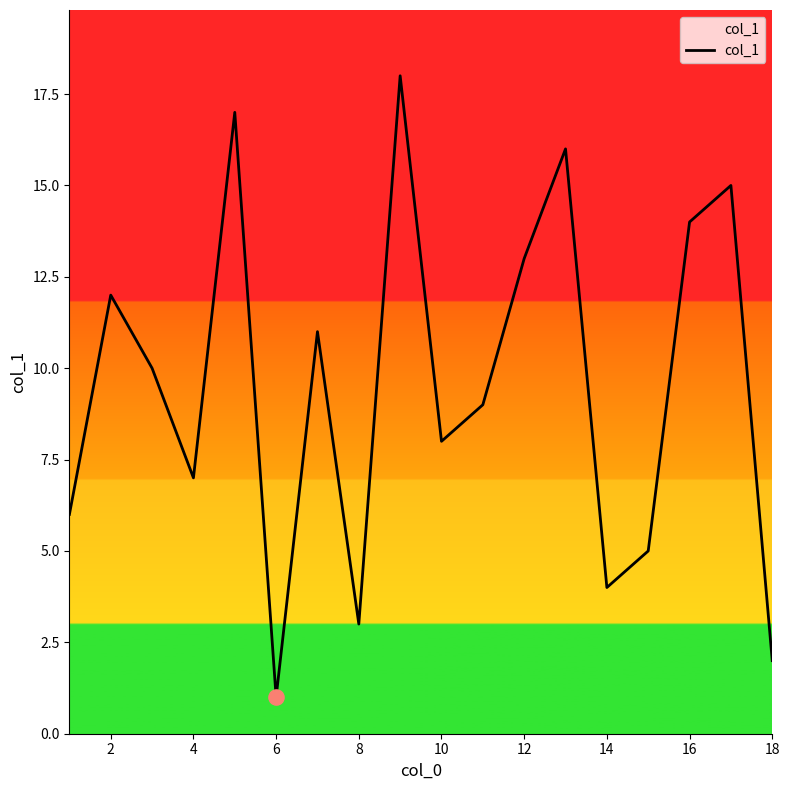

What is the difference between the maximum and minimum values?

17